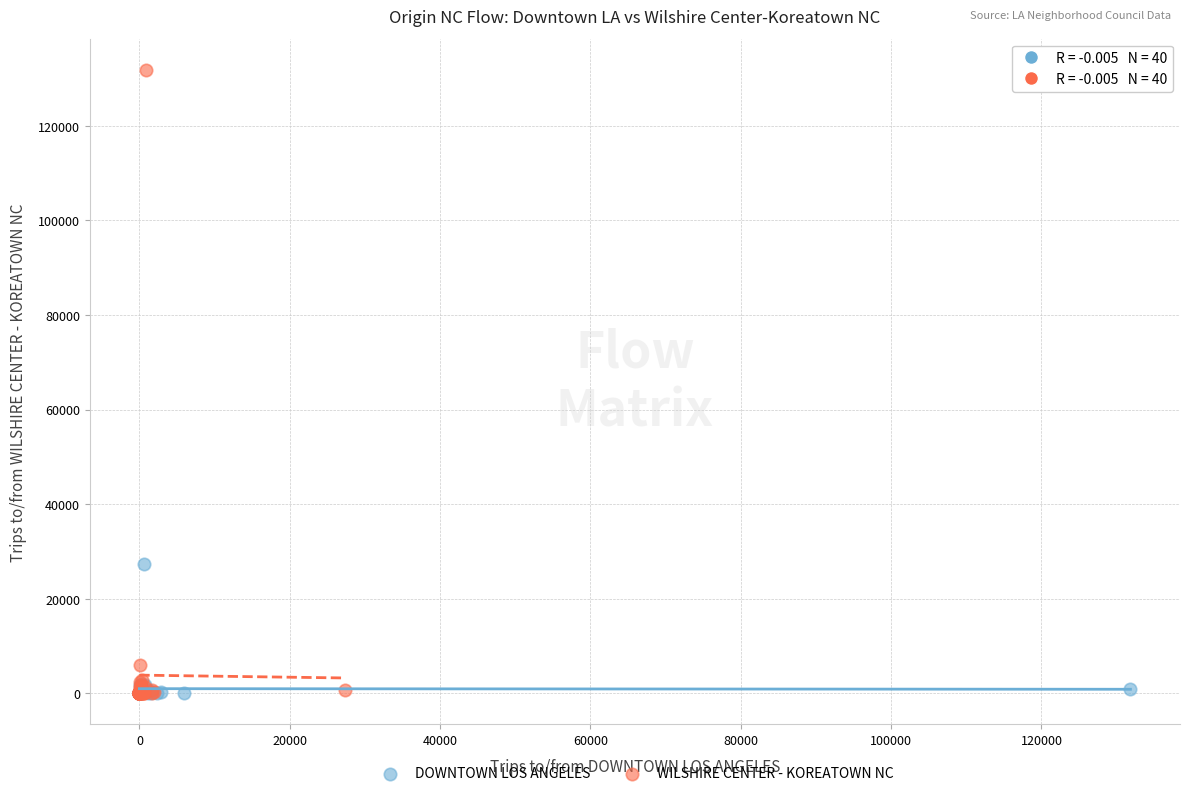

Which series has the largest Y range (max minus min)?

WILSHIRE CENTER - KOREATOWN NC